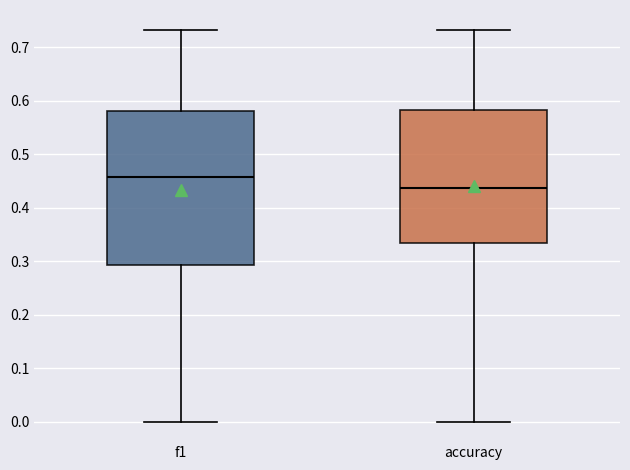

Which box is the tallest, from its lower edge to its upper edge?

f1